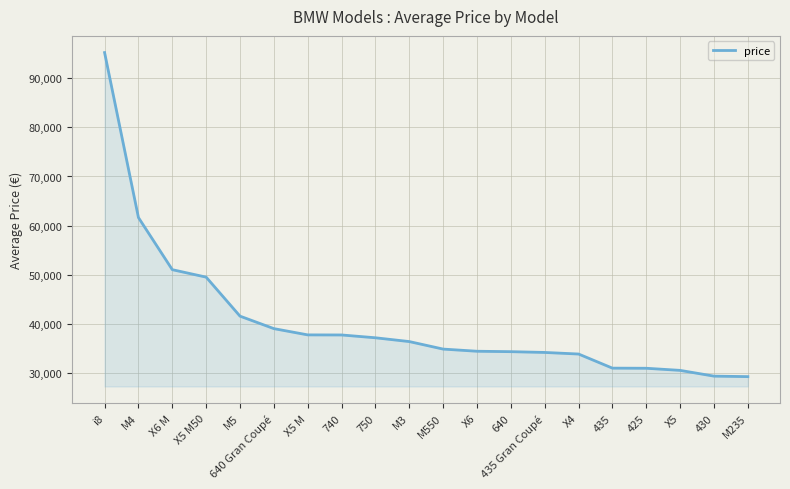

What is the ratio of the value at X5 M50 to the value at 740?

1.3